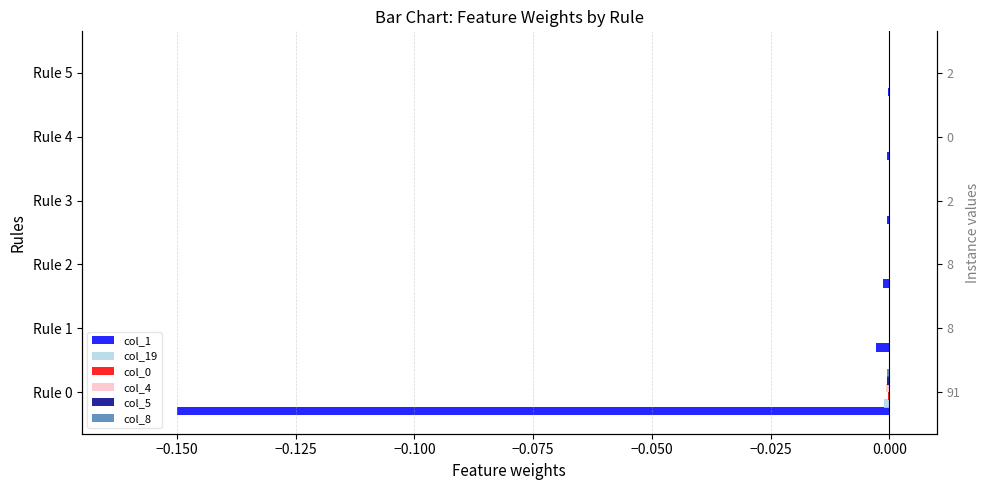

True or false: col_1 has a value of -0.0 at Rule 4.

False